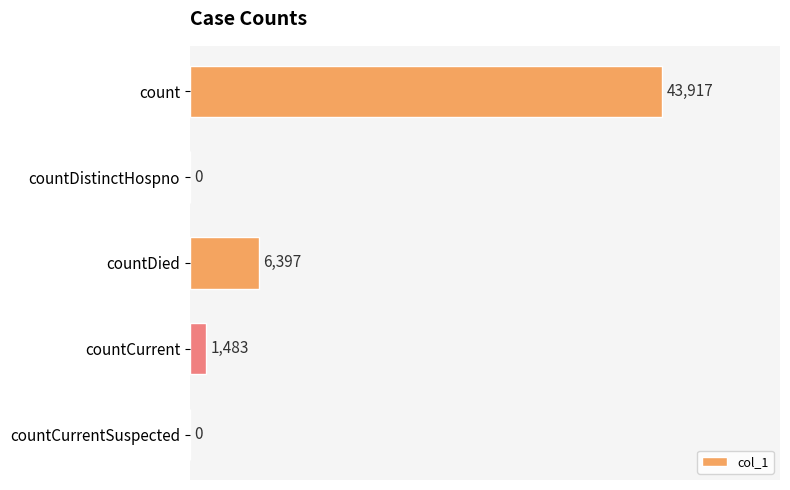

Are the bars horizontal?

Yes